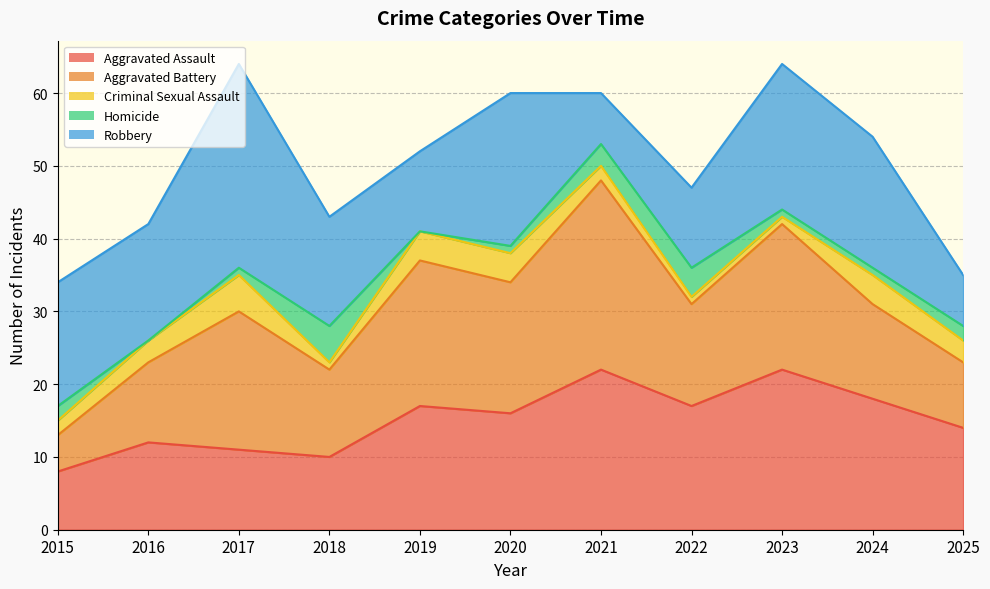

True or false: Robbery has more than 0 interior local peaks.

True